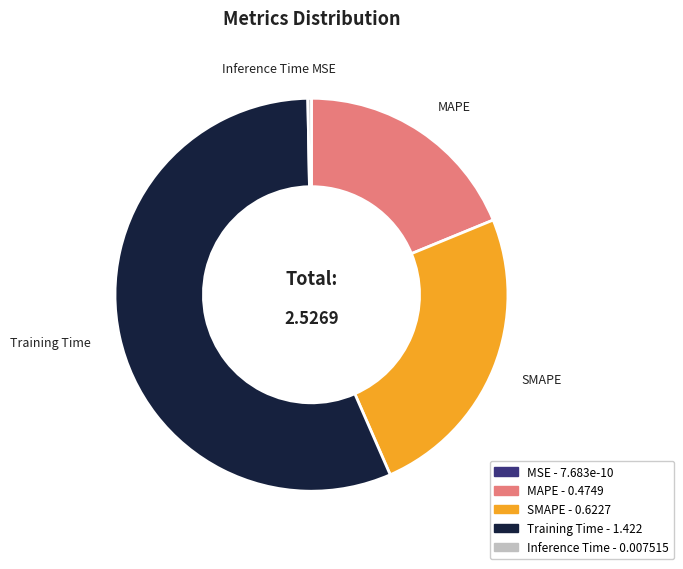

Is the sum of Training Time and Inference Time greater than half?

Yes